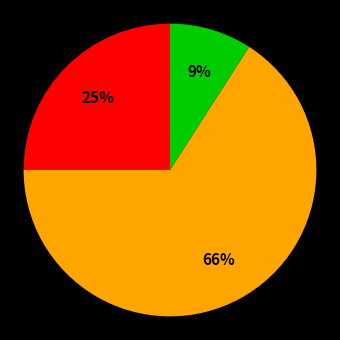

Is there a majority slice in this chart?

Yes